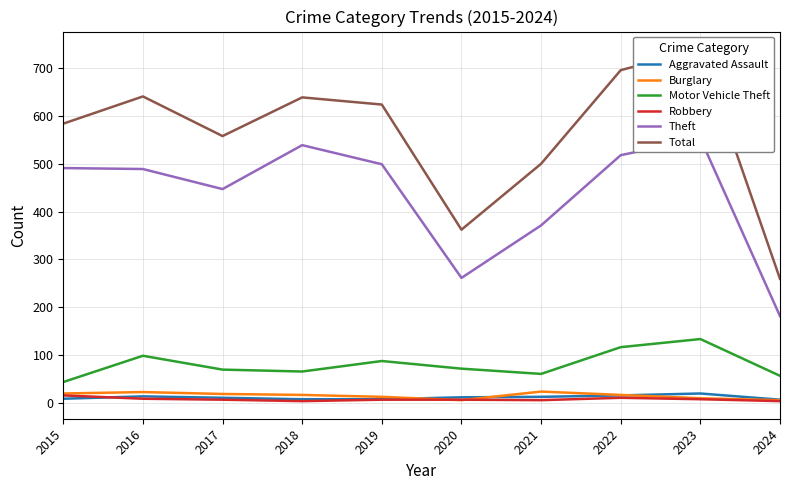

Reading left to right, extract all data points from this chart.

Aggravated Assault: 2015=8	2016=13	2017=10	2018=7	2019=7	2020=11	2021=12	2022=15	2023=19	2024=6
Burglary: 2015=19	2016=22	2017=18	2018=16	2019=12	2020=5	2021=23	2022=16	2023=9	2024=5
Motor Vehicle Theft: 2015=43	2016=98	2017=69	2018=65	2019=87	2020=71	2021=60	2022=116	2023=133	2024=56
Robbery: 2015=15	2016=8	2017=6	2018=3	2019=6	2020=6	2021=5	2022=10	2023=7	2024=3
Theft: 2015=491	2016=489	2017=447	2018=539	2019=499	2020=261	2021=371	2022=518	2023=553	2024=181
Total: 2015=584	2016=641	2017=558	2018=639	2019=624	2020=362	2021=500	2022=696	2023=740	2024=259